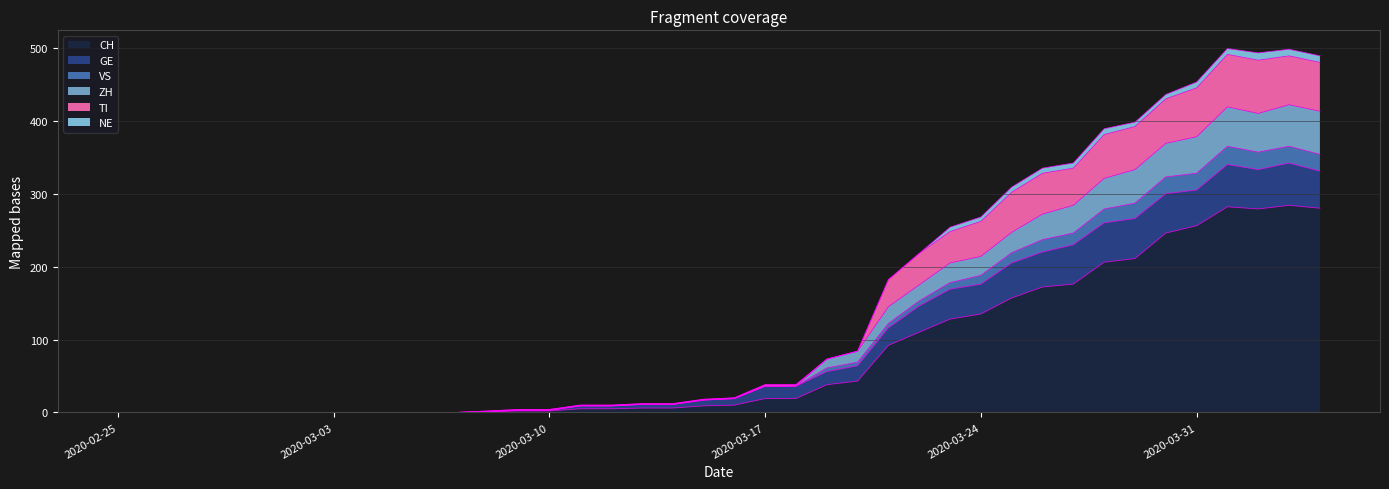

Is the value of TI at 2020-03-30 greater than the value of ZH at 2020-03-23?

Yes